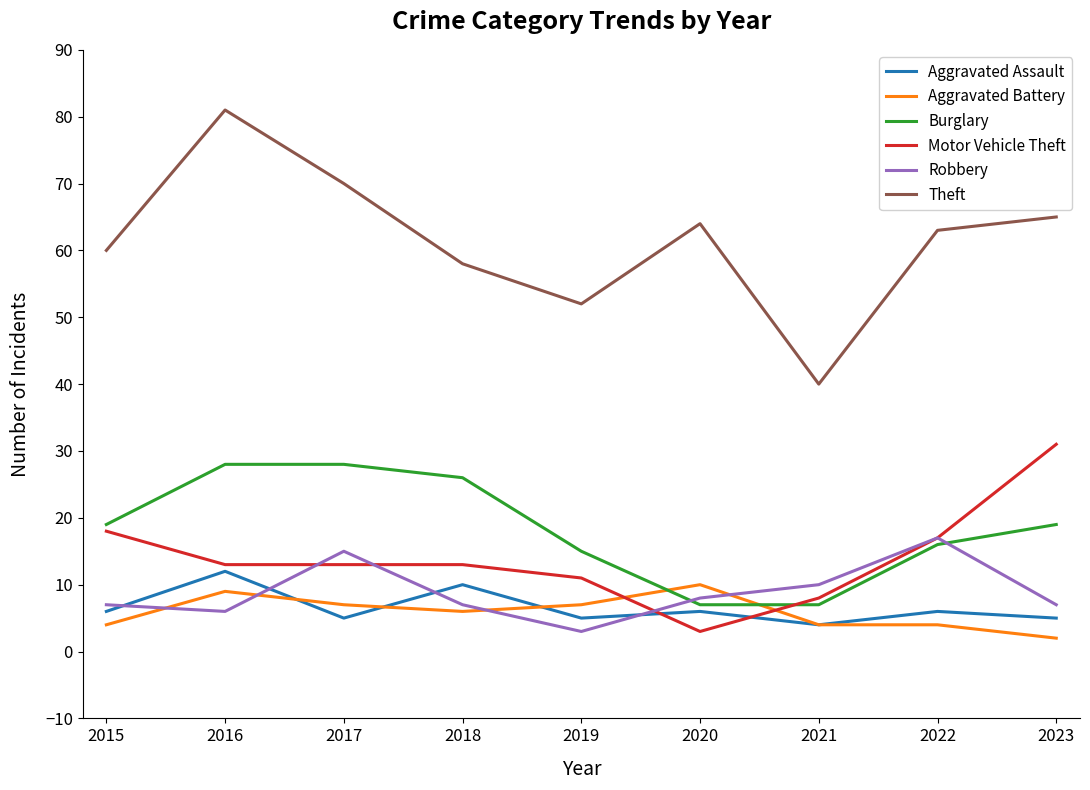

At which category is the sum across all series the highest?

2016